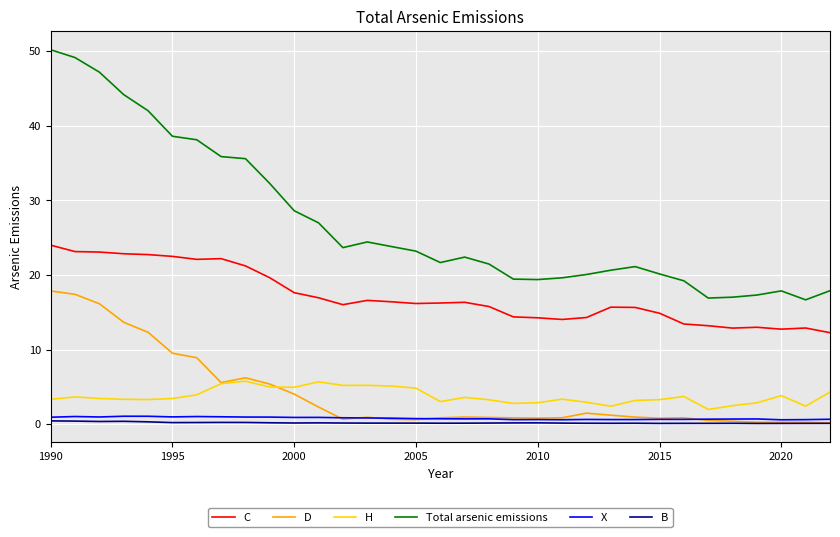

Which series has the largest total across all categories?

Total arsenic emissions